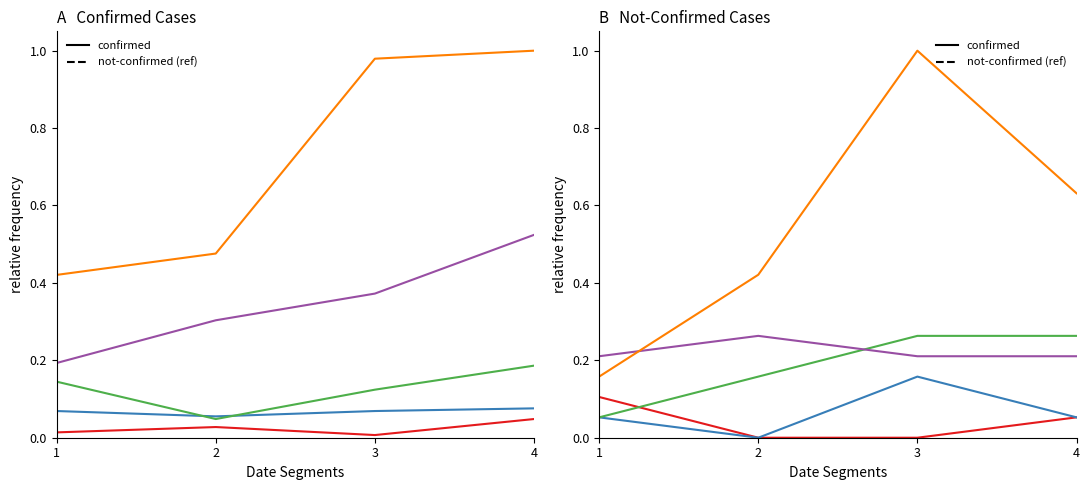

The value of segment 1 at 1 is 0.1. True or false?

True